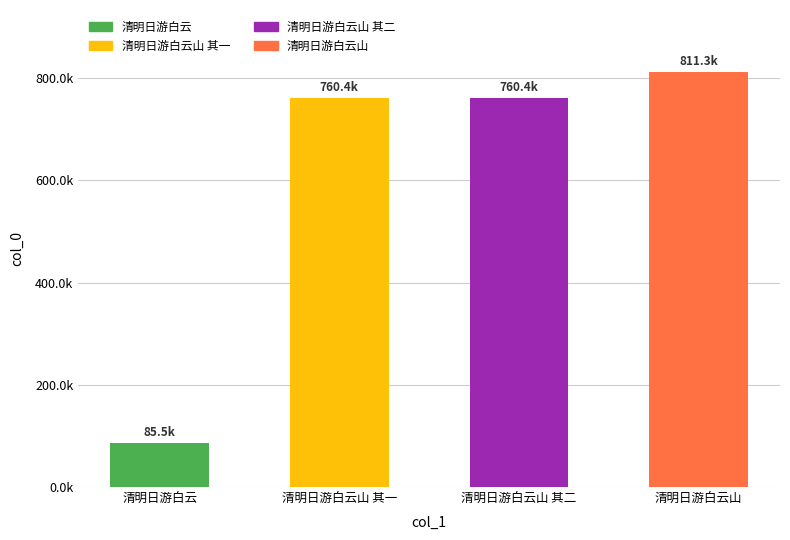

Is it true that the value at 清明日游白云山 其一 is 760393?

True